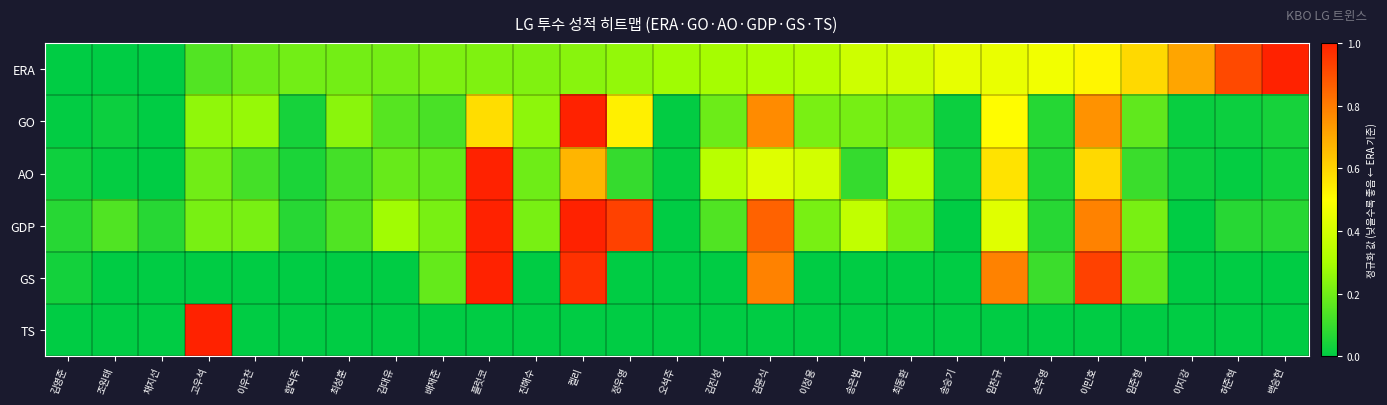

Reading right to left, list all the values displayed in this chart.

ERA: 백승현=1.0	허준혁=0.9	이지강=0.7	임준형=0.6	이민호=0.5	손주영=0.5	임찬규=0.5	송승기=0.4	최동환=0.4	송은범=0.4	이정용=0.3	김윤식=0.3	김진성=0.3	오석주=0.3	정우영=0.3	켈리=0.2	진해수=0.2	플럿코=0.2	배재준=0.2	김대유=0.2	최성훈=0.2	함덕주=0.2	이우찬=0.2	고우석=0.1	채지선=0.0	조원태=0.0	김영준=0.0
GO: 백승현=0.0	허준혁=0.0	이지강=0.0	임준형=0.2	이민호=0.8	손주영=0.1	임찬규=0.5	송승기=0.0	최동환=0.2	송은범=0.2	이정용=0.2	김윤식=0.8	김진성=0.2	오석주=0.0	정우영=0.5	켈리=1.0	진해수=0.2	플럿코=0.6	배재준=0.1	김대유=0.2	최성훈=0.2	함덕주=0.0	이우찬=0.3	고우석=0.3	채지선=0.0	조원태=0.0	김영준=0.0
AO: 백승현=0.0	허준혁=0.0	이지강=0.0	임준형=0.1	이민호=0.6	손주영=0.1	임찬규=0.6	송승기=0.0	최동환=0.3	송은범=0.1	이정용=0.4	김윤식=0.4	김진성=0.3	오석주=0.0	정우영=0.1	켈리=0.7	진해수=0.2	플럿코=1.0	배재준=0.2	김대유=0.2	최성훈=0.1	함덕주=0.1	이우찬=0.1	고우석=0.2	채지선=0.0	조원태=0.0	김영준=0.0
GDP: 백승현=0.1	허준혁=0.1	이지강=0.0	임준형=0.2	이민호=0.8	손주영=0.1	임찬규=0.4	송승기=0.0	최동환=0.2	송은범=0.4	이정용=0.2	김윤식=0.9	김진성=0.1	오석주=0.0	정우영=0.9	켈리=1.0	진해수=0.2	플럿코=1.0	배재준=0.2	김대유=0.3	최성훈=0.1	함덕주=0.1	이우찬=0.2	고우석=0.2	채지선=0.1	조원태=0.1	김영준=0.1
GS: 백승현=0.0	허준혁=0.0	이지강=0.0	임준형=0.2	이민호=0.9	손주영=0.1	임찬규=0.8	송승기=0.0	최동환=0.0	송은범=0.0	이정용=0.0	김윤식=0.8	김진성=0.0	오석주=0.0	정우영=0.0	켈리=1.0	진해수=0.0	플럿코=1.0	배재준=0.2	김대유=0.0	최성훈=0.0	함덕주=0.0	이우찬=0.0	고우석=0.0	채지선=0.0	조원태=0.0	김영준=0.0
TS: 백승현=0.0	허준혁=0.0	이지강=0.0	임준형=0.0	이민호=0.0	손주영=0.0	임찬규=0.0	송승기=0.0	최동환=0.0	송은범=0.0	이정용=0.0	김윤식=0.0	김진성=0.0	오석주=0.0	정우영=0.0	켈리=0.0	진해수=0.0	플럿코=0.0	배재준=0.0	김대유=0.0	최성훈=0.0	함덕주=0.0	이우찬=0.0	고우석=1.0	채지선=0.0	조원태=0.0	김영준=0.0